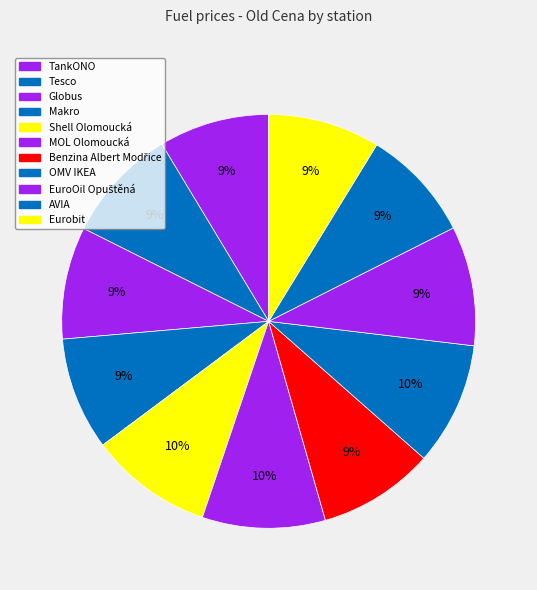

Count the number of slices in the pie.

11